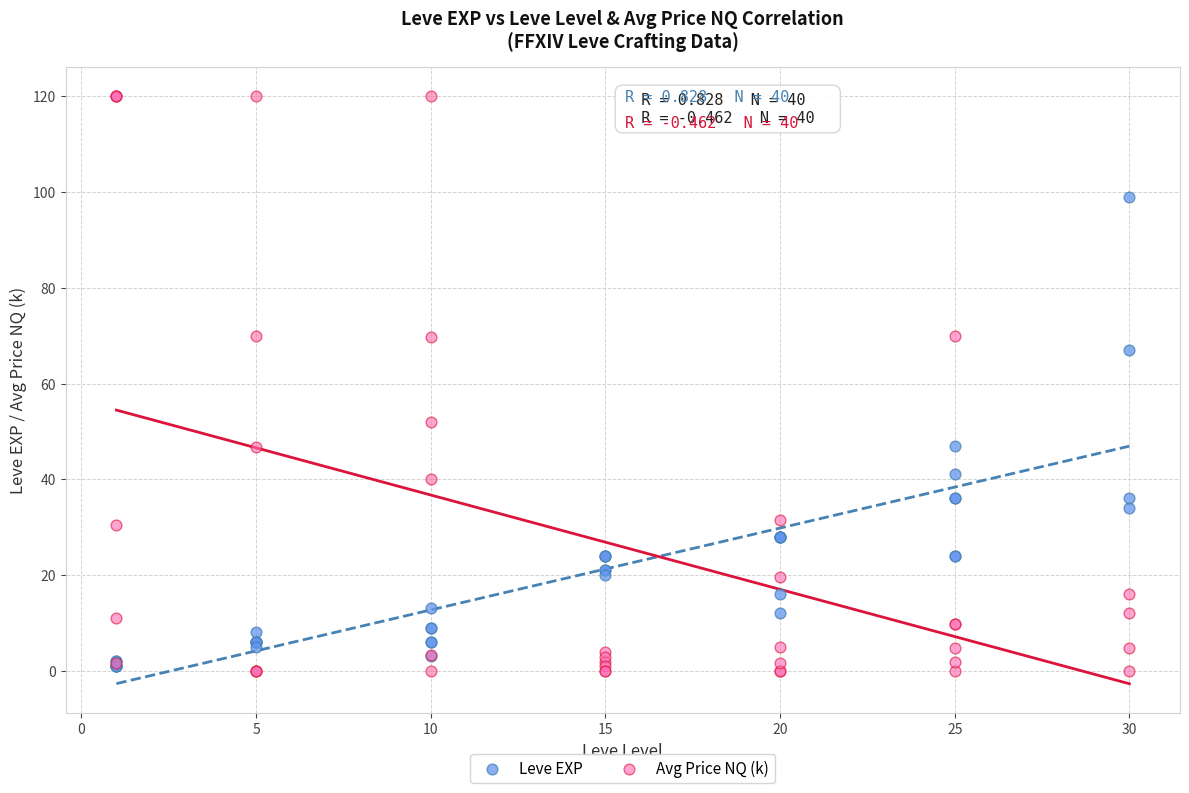

Which series reaches the maximum Y coordinate?

Avg Price NQ (k)